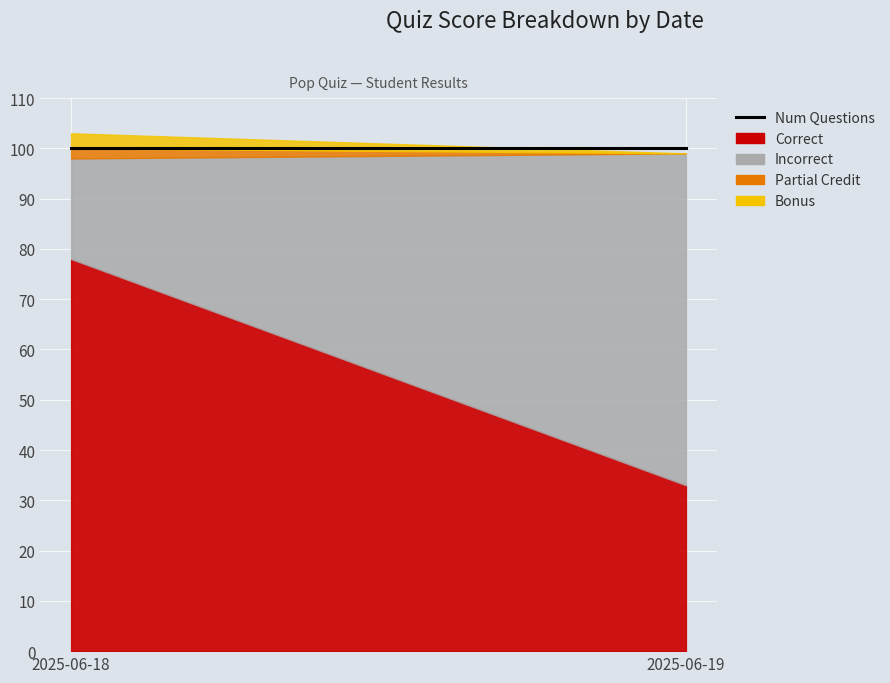

Which series has the widest spread of values?

Incorrect